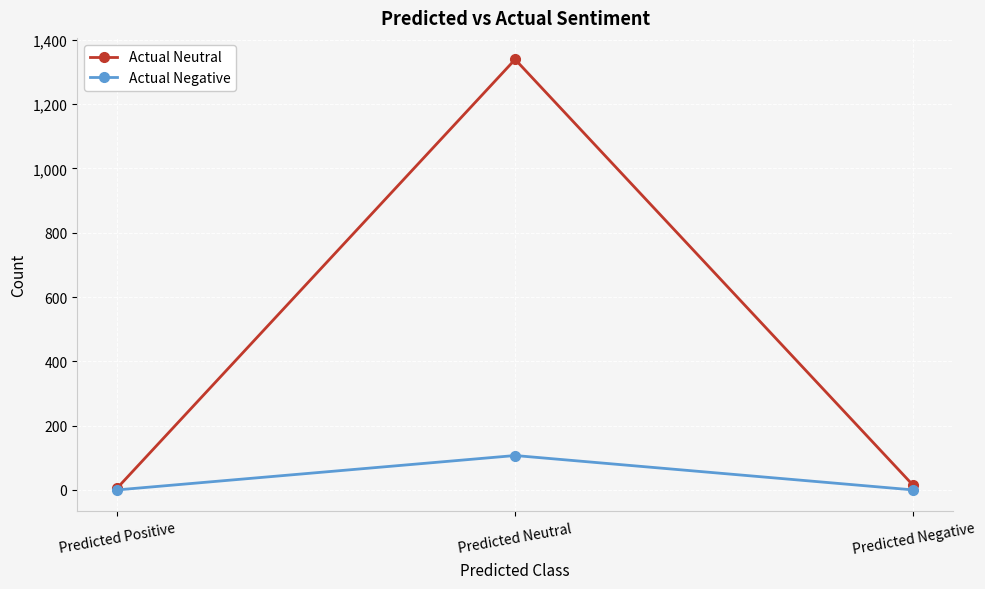

What position from the left is Predicted Neutral?

2